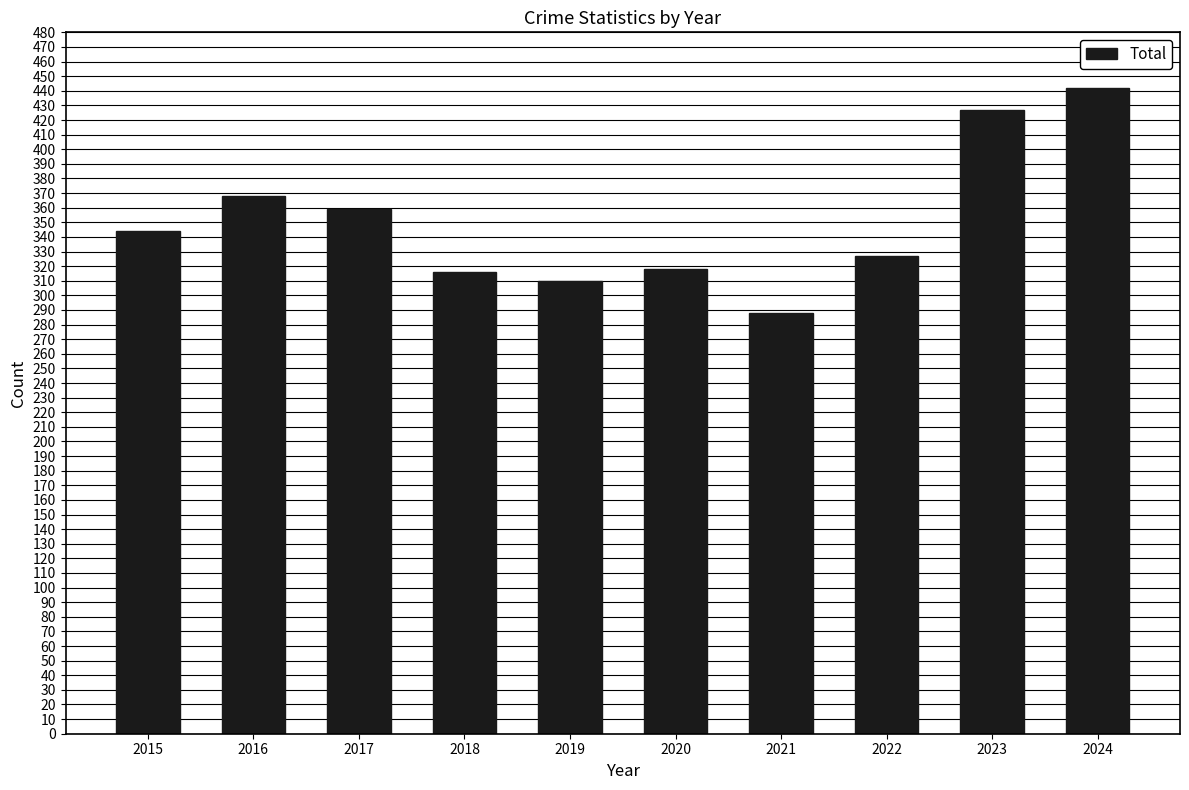

Is it true that the value at 2015 is 344?

True